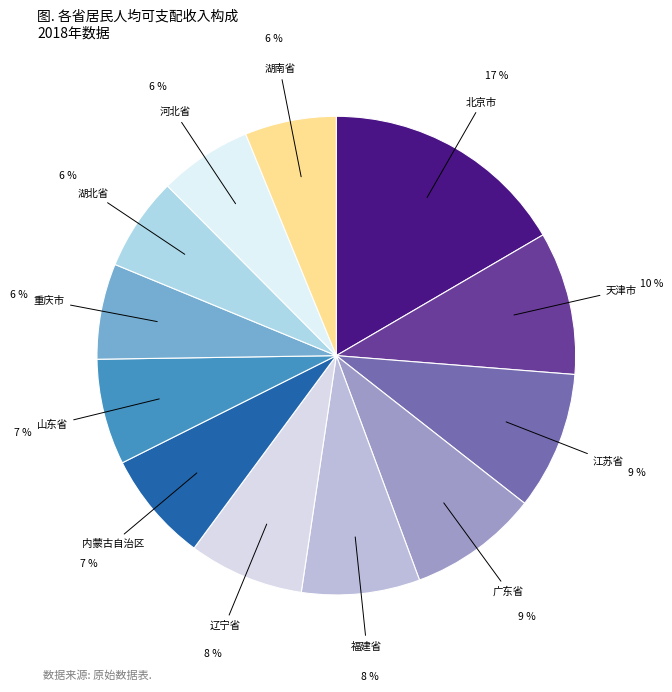

Which slice is the largest?

北京市